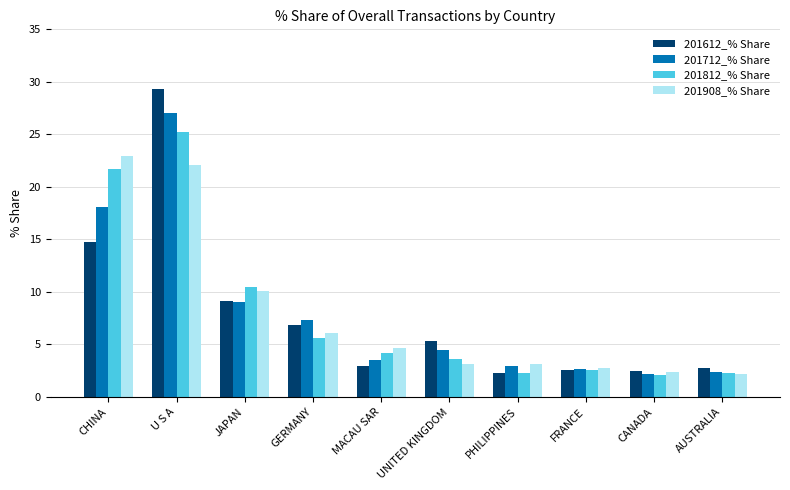

Does the chart contain stacked bars?

No